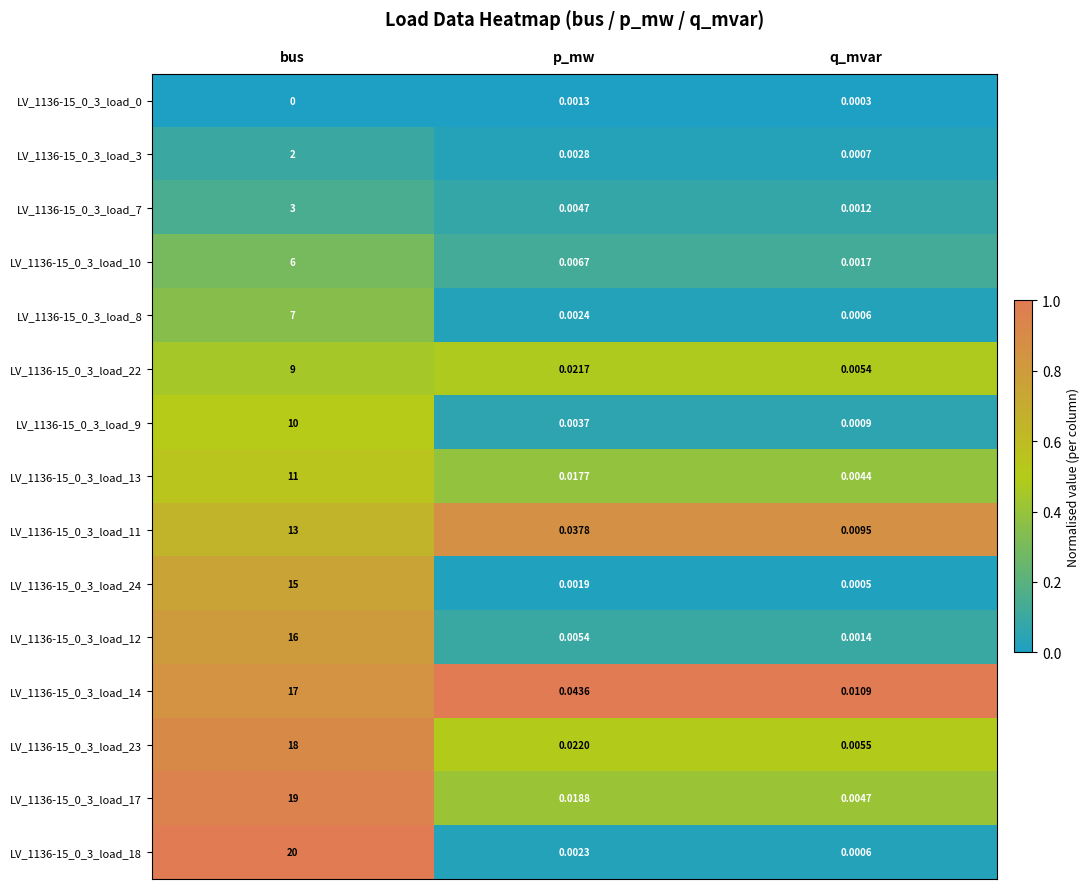

Which category has the lowest value in the LV_1136-15_0_3_load_22 series?

q_mvar